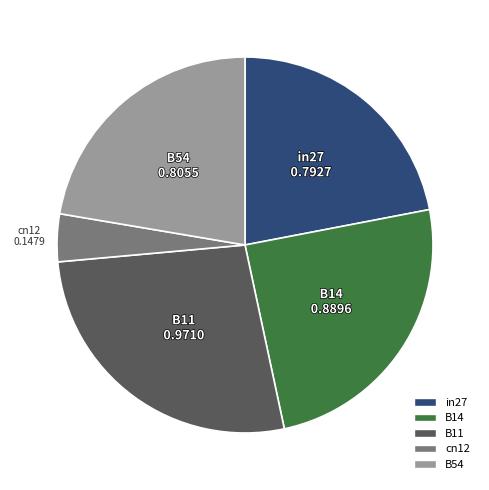

Combined, do cn12 and B11 account for over 50%?

No